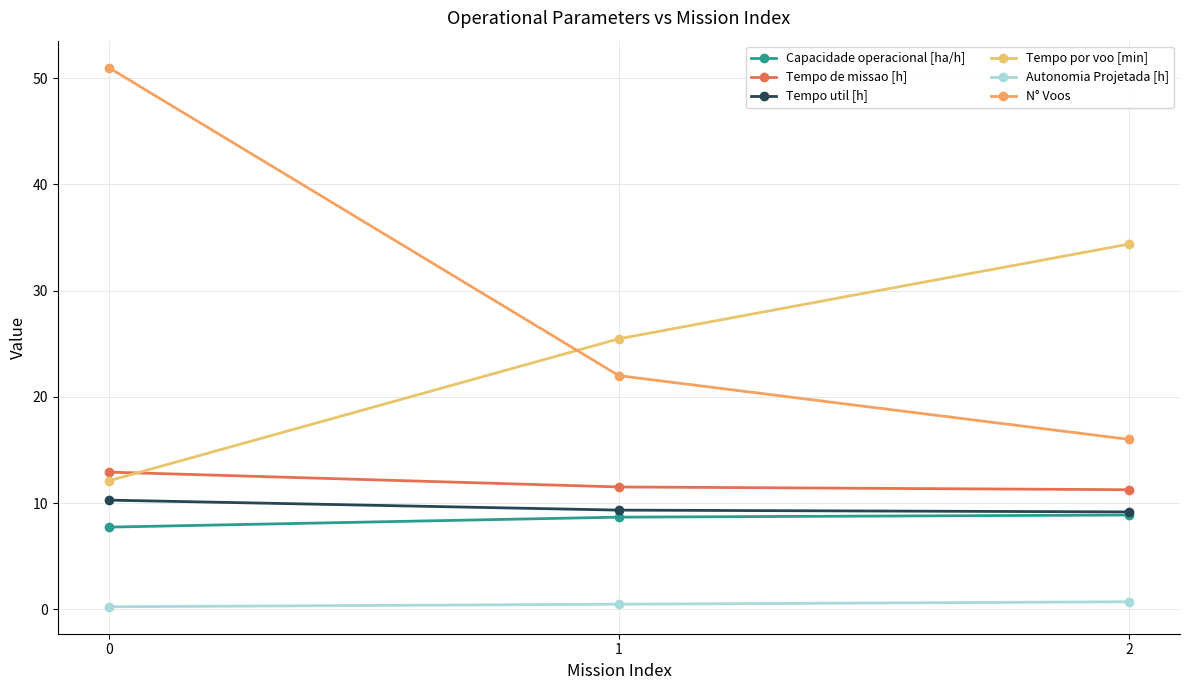

How many categories are shown in the chart?

3